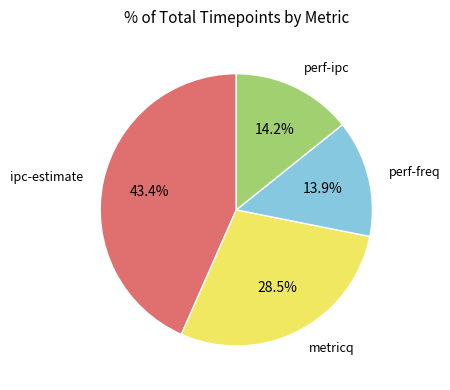

Is there a majority slice in this chart?

No